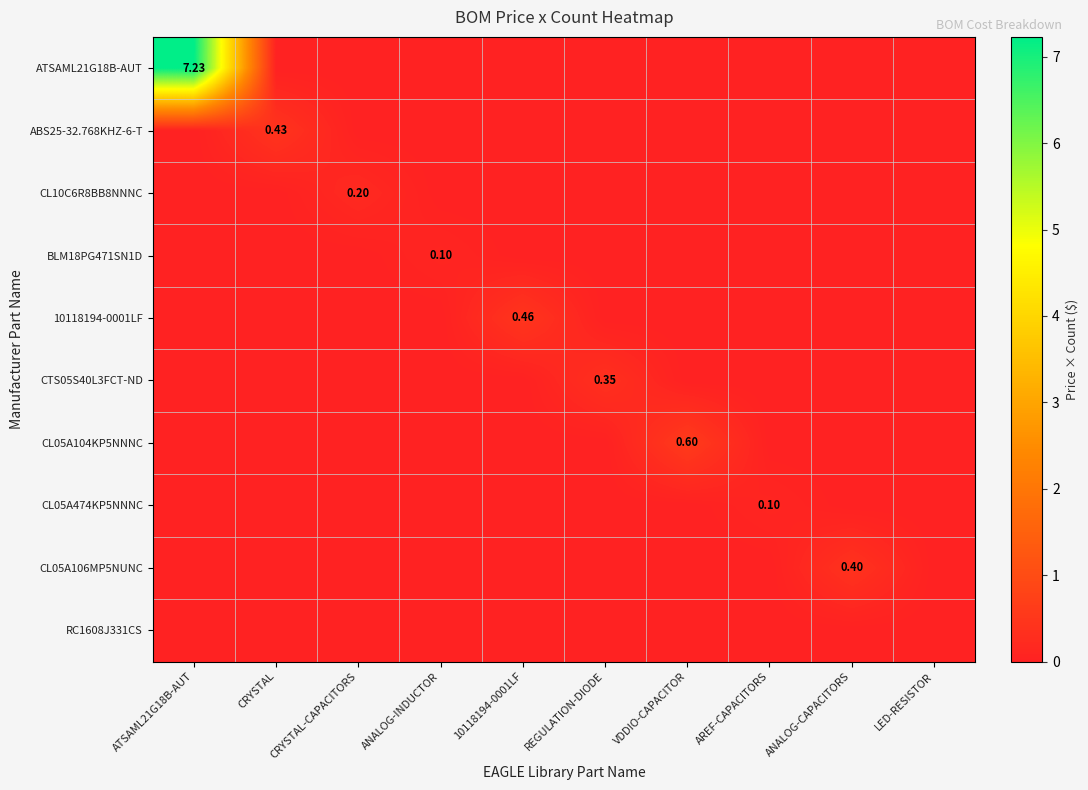

At how many categories does at least one series exceed 0?

9